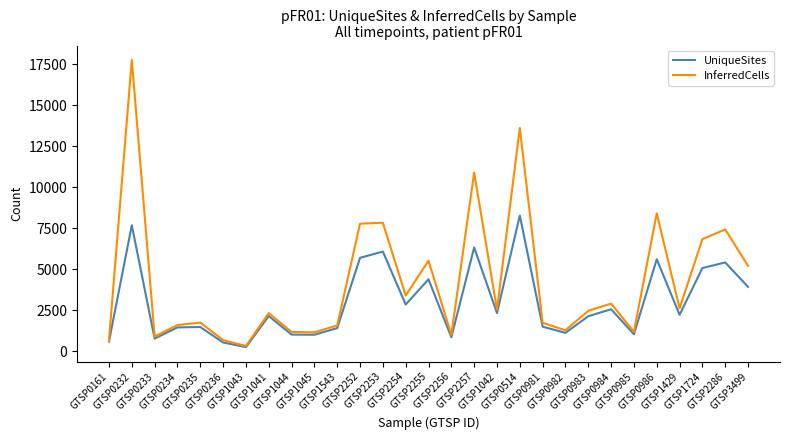

At which category does InferredCells reach its first local peak?

GTSP0232